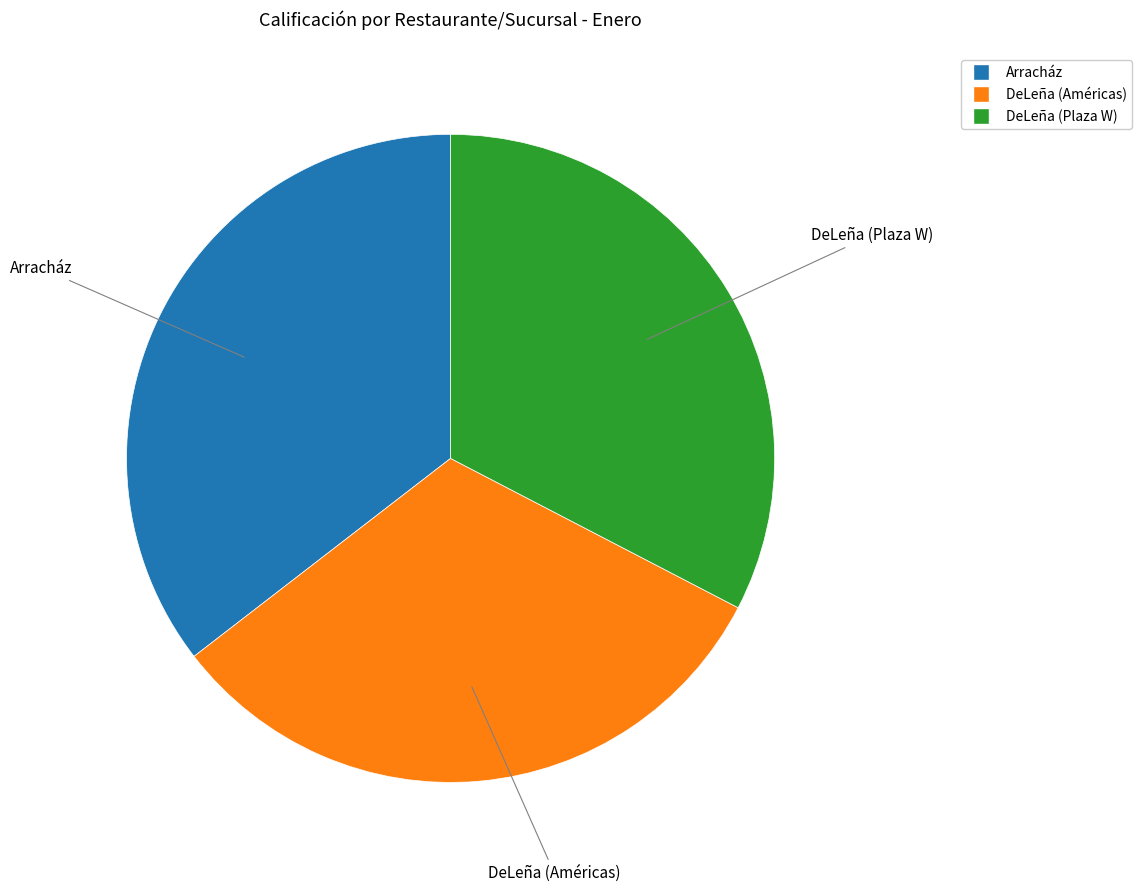

Is there a majority slice in this chart?

No